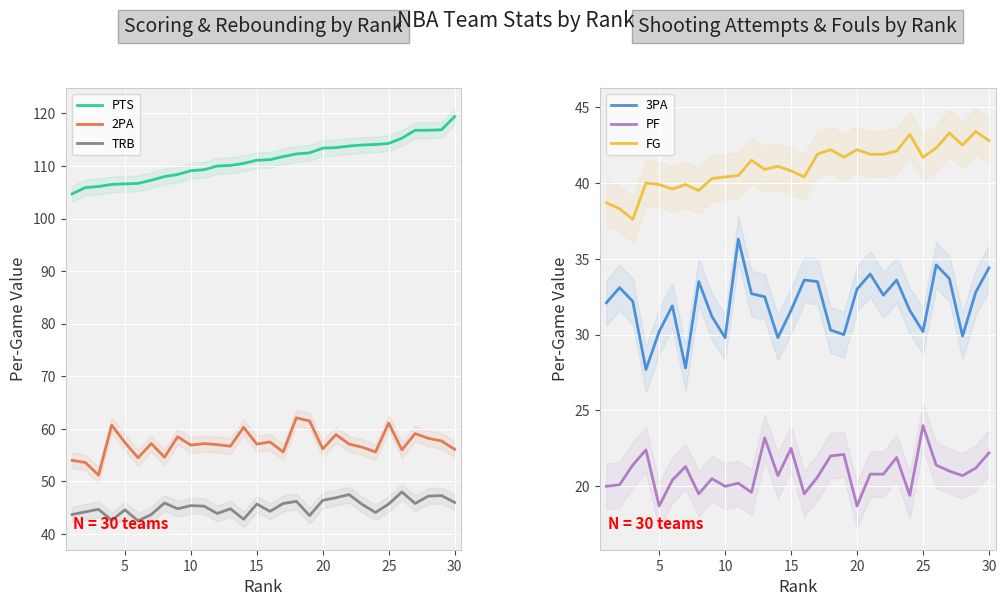

True or false: 3PA and PF intersect in this chart.

False